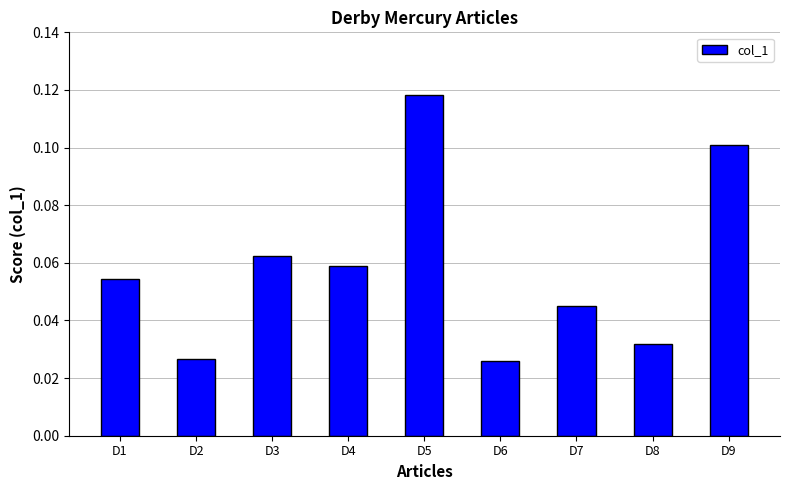

What is the sum of all values?

0.5